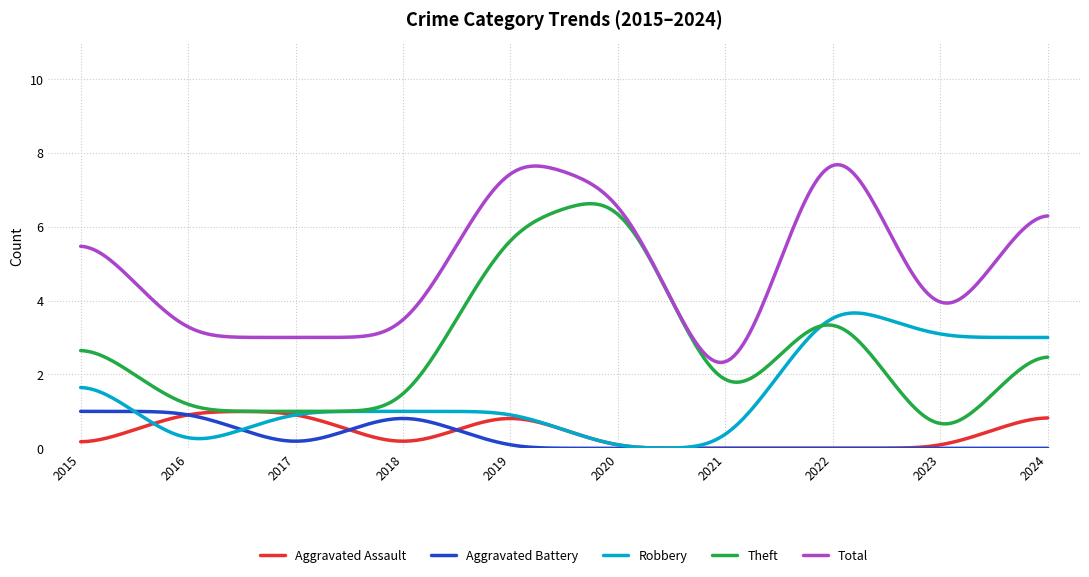

What is the sum of all Total values?

1451.7